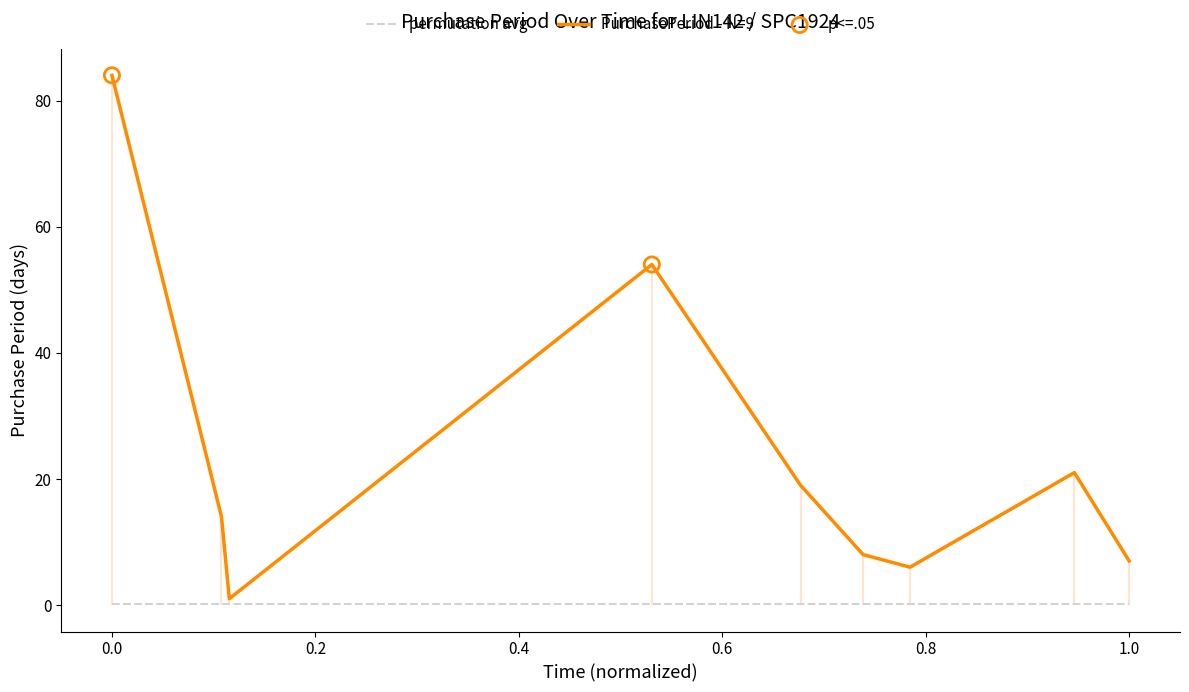

What is the change in value from 2017-08-18 to 2017-11-07?

+7